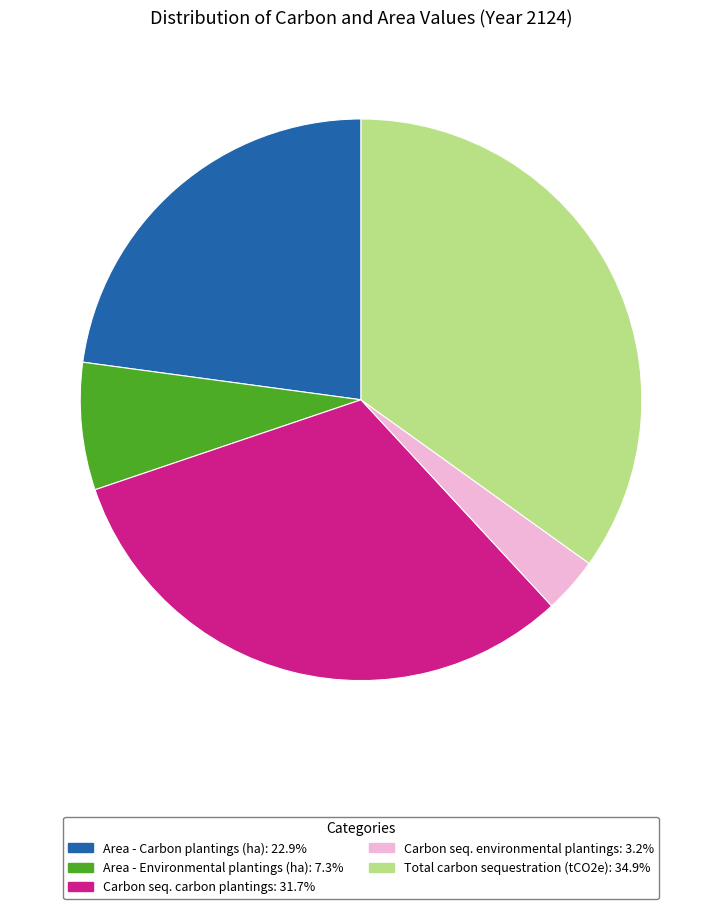

Is there a majority slice in this chart?

No